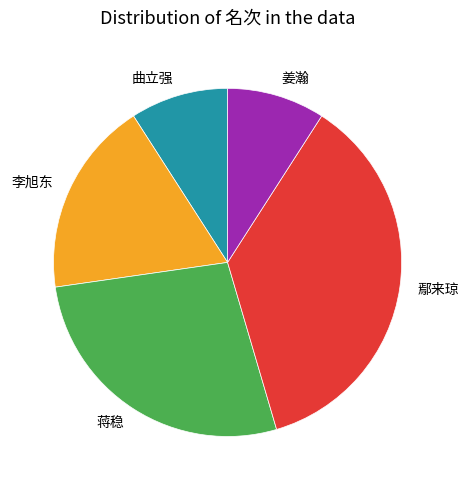

Does any single category account for the majority?

No